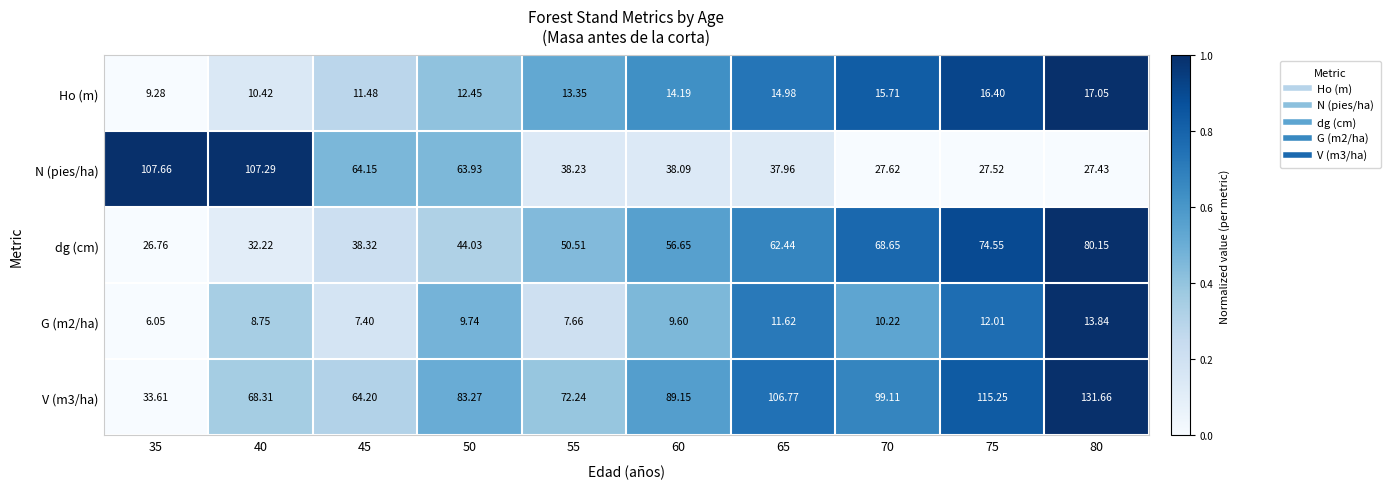

Reading right to left, extract all data points from this chart.

Ho (m): 80=17.1	75=16.4	70=15.7	65=15.0	60=14.2	55=13.3	50=12.4	45=11.5	40=10.4	35=9.3
N (pies/ha): 80=27.4	75=27.5	70=27.6	65=38.0	60=38.1	55=38.2	50=63.9	45=64.2	40=107.3	35=107.7
dg (cm): 80=80.2	75=74.5	70=68.7	65=62.4	60=56.6	55=50.5	50=44.0	45=38.3	40=32.2	35=26.8
G (m2/ha): 80=13.8	75=12.0	70=10.2	65=11.6	60=9.6	55=7.7	50=9.7	45=7.4	40=8.8	35=6.0
V (m3/ha): 80=131.7	75=115.2	70=99.1	65=106.8	60=89.2	55=72.2	50=83.3	45=64.2	40=68.3	35=33.6